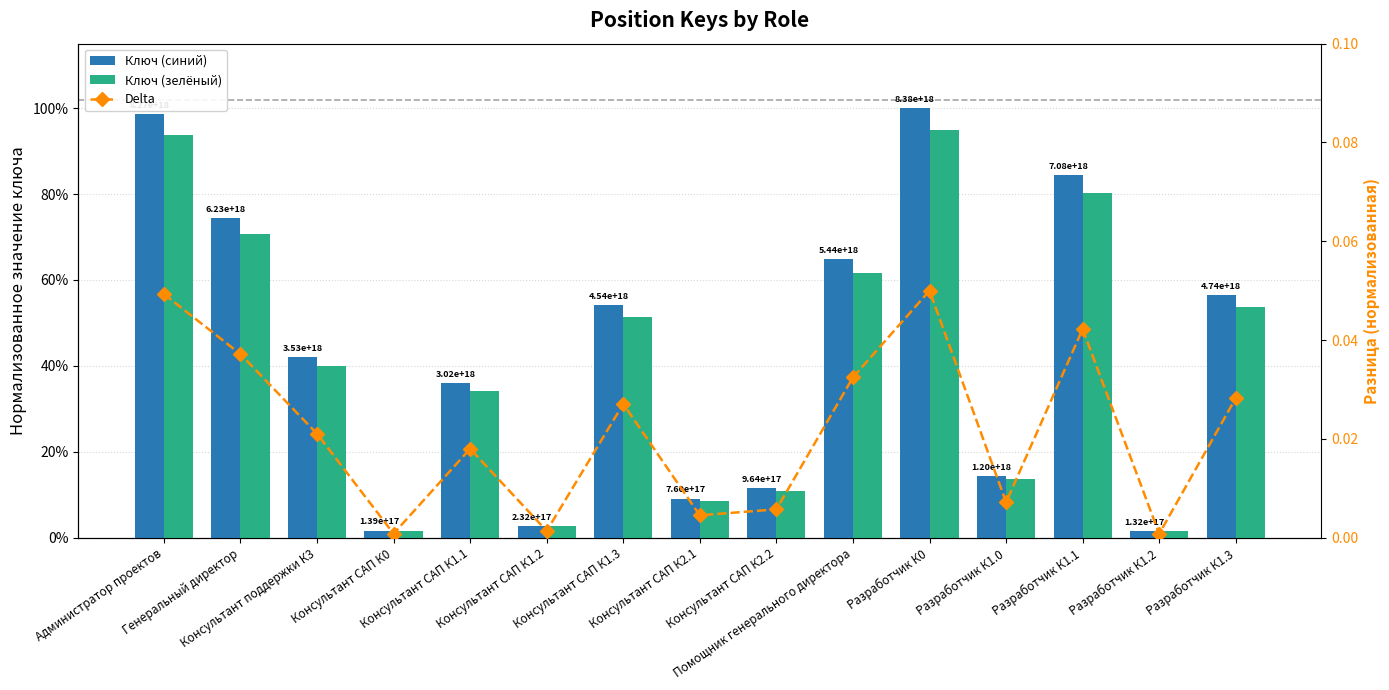

Is the value of Ключ (синий) at Разработчик К1.0 greater than the value of Ключ (зелёный) at Разработчик К1.3?

No